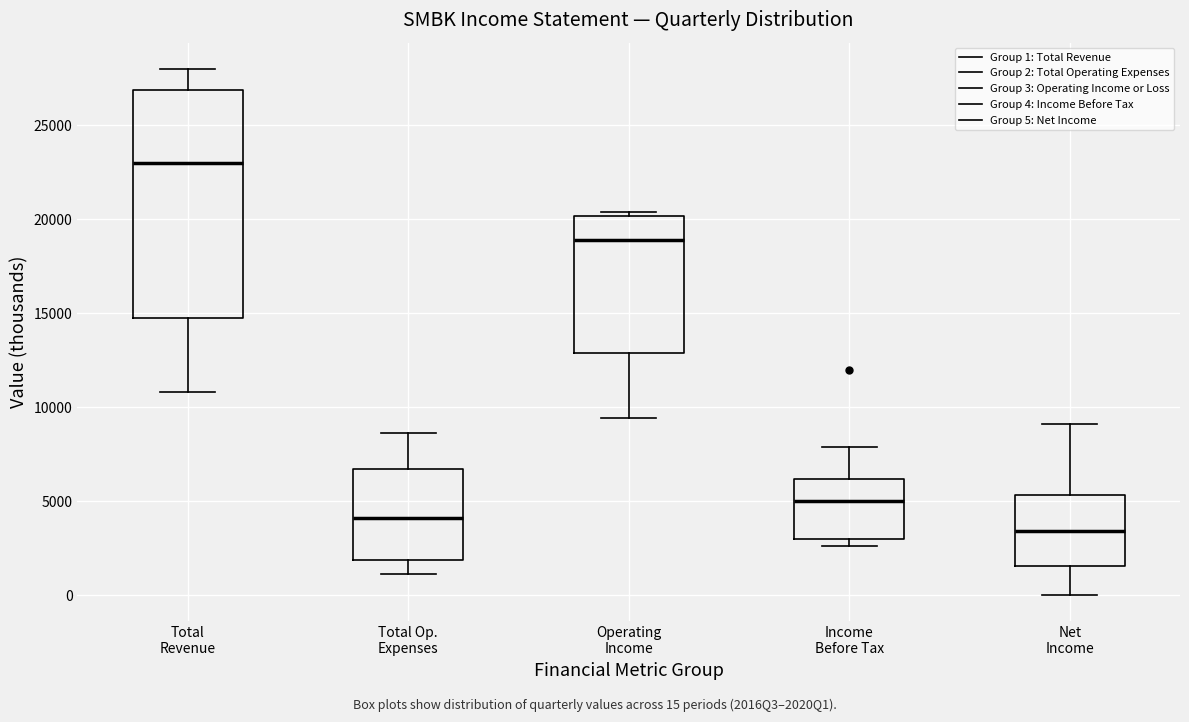

Reading left to right, transcribe this box plot: for each box, give where its median line is, the range the box spans, and where its two whiskers end, as read against the y-axis. The values are not printed on the chart, so give them approximately, as read against the axis.

Total Revenue: median 23000, box 15000 to 27000, whiskers 11000 to 28000
Total Op. Expenses: median 4000, box 2000 to 6500, whiskers 1000 to 8500
Operating Income: median 19000, box 13000 to 20000, whiskers 9500 to 20500
Income Before Tax: median 5000, box 3000 to 6000, whiskers 2500 to 8000
Net Income: median 3500, box 1500 to 5500, whiskers 0 to 9000